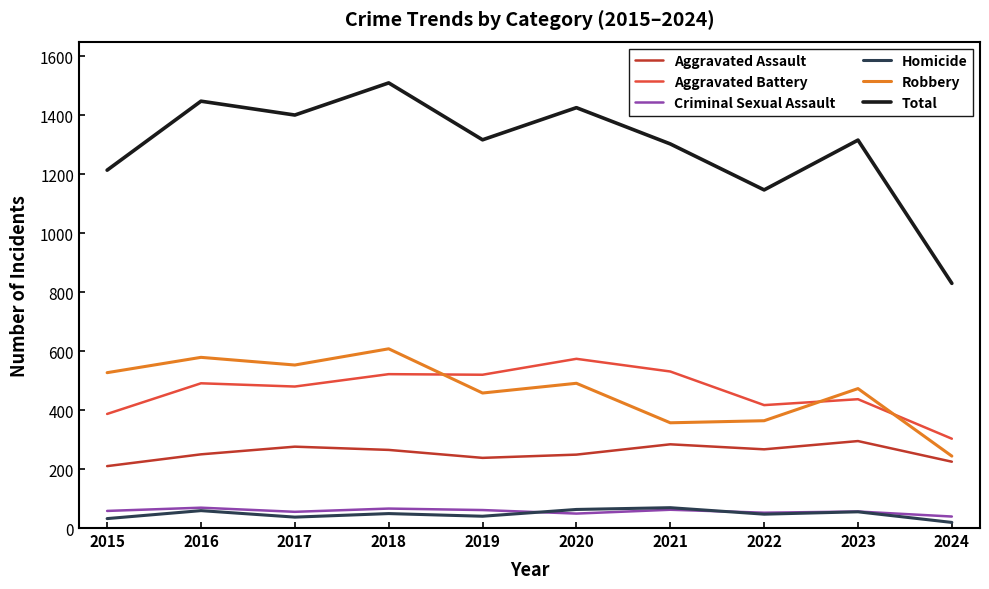

At which label does Aggravated Assault first exceed 265?

2017